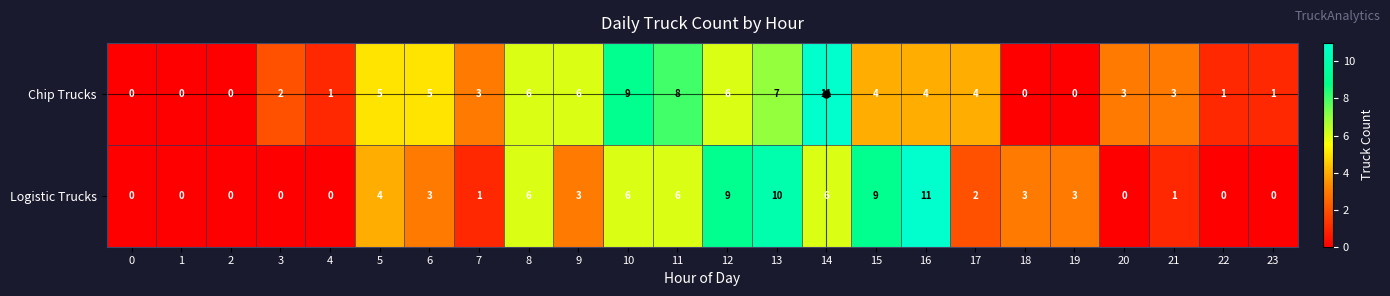

What is the greatest value displayed?

11